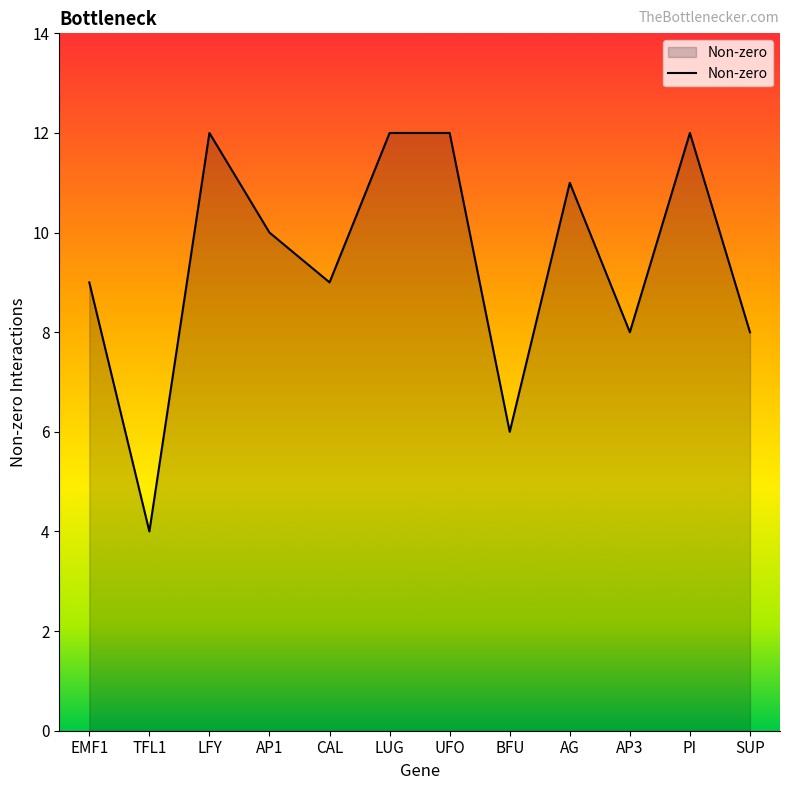

What position from the right is AG?

4